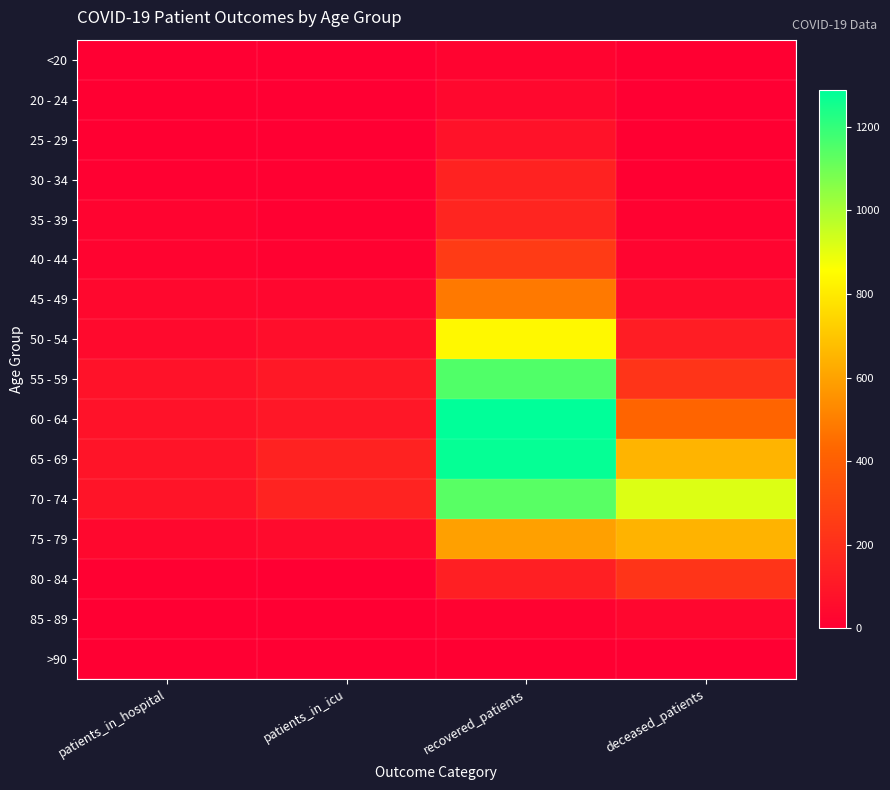

What is the total value across all series at deceased_patients?

3345